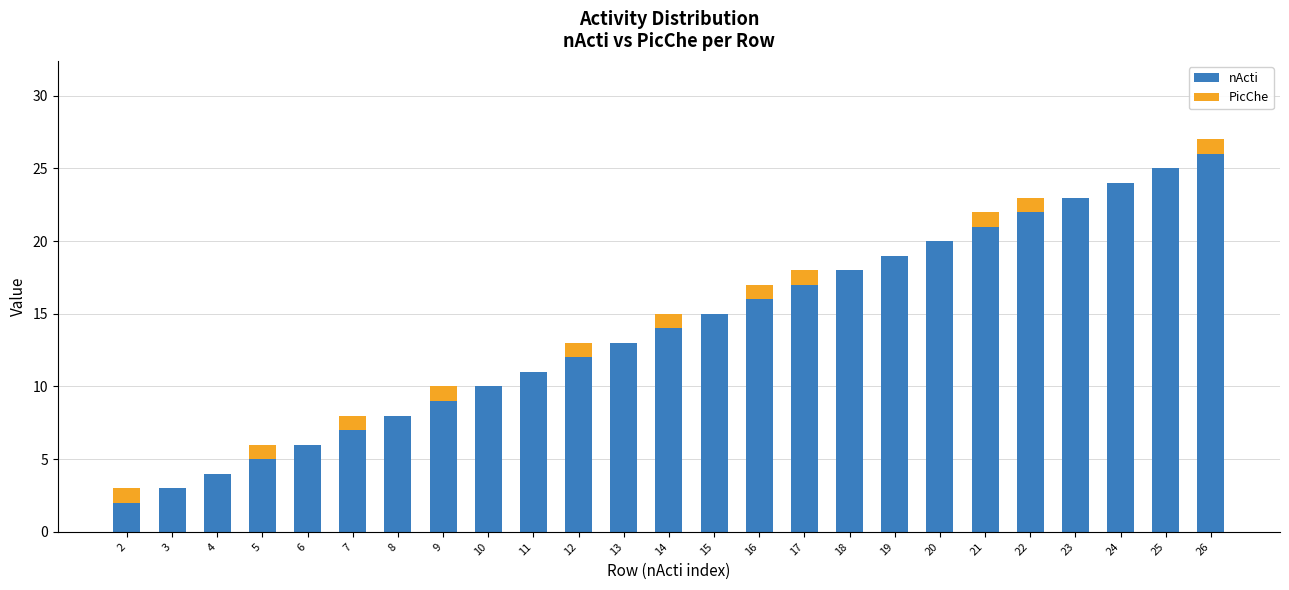

What is the difference between the nActi values at 13 and 20?

7